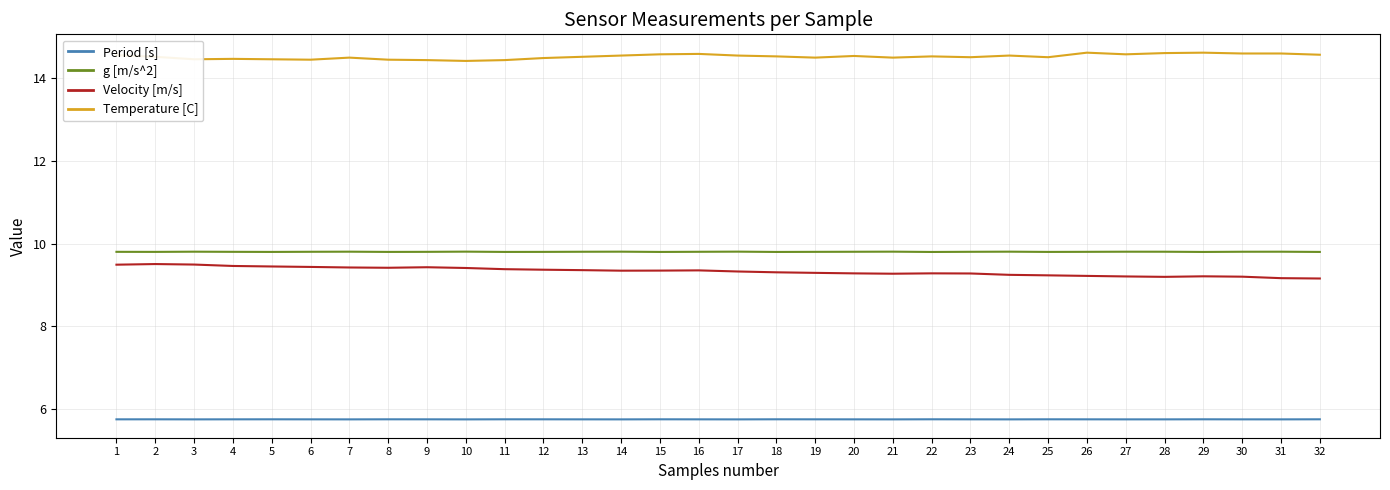

Is it true that Period [s] equals 5.7 at 25?

True